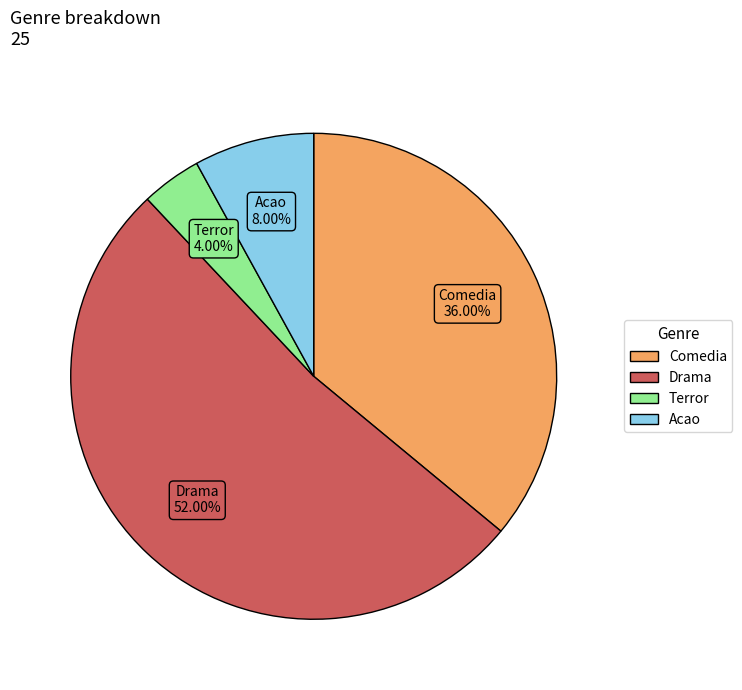

Rank the categories by value from lowest to highest.

Terror, Acao, Comedia, Drama